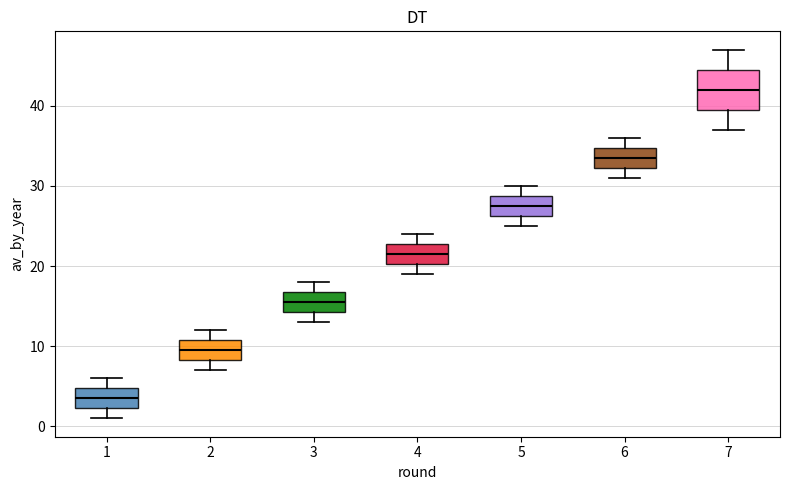

Reading left to right, read every box against the y-axis: the position of its median line, the range the box covers, and the ends of its whiskers. The values are not printed on the chart, so give them approximately, as read against the axis.

1: median 4, box 2 to 5, whiskers 1 to 6
2: median 10, box 8 to 11, whiskers 7 to 12
3: median 16, box 14 to 17, whiskers 13 to 18
4: median 22, box 20 to 23, whiskers 19 to 24
5: median 28, box 26 to 29, whiskers 25 to 30
6: median 34, box 32 to 35, whiskers 31 to 36
7: median 42, box 40 to 45, whiskers 37 to 47